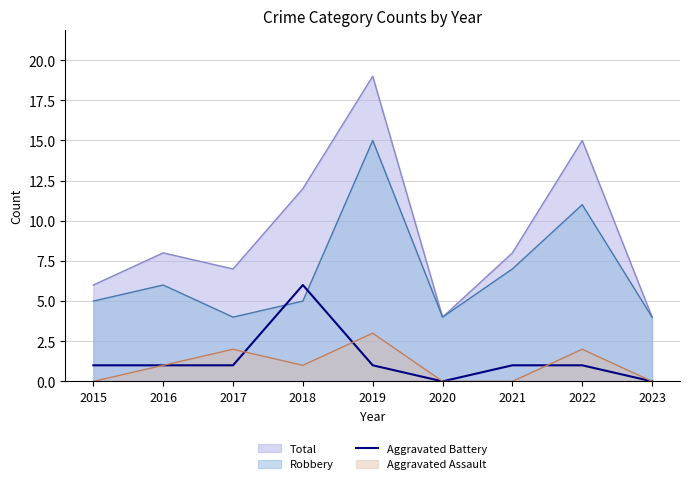

How many distinct data groups are displayed?

4